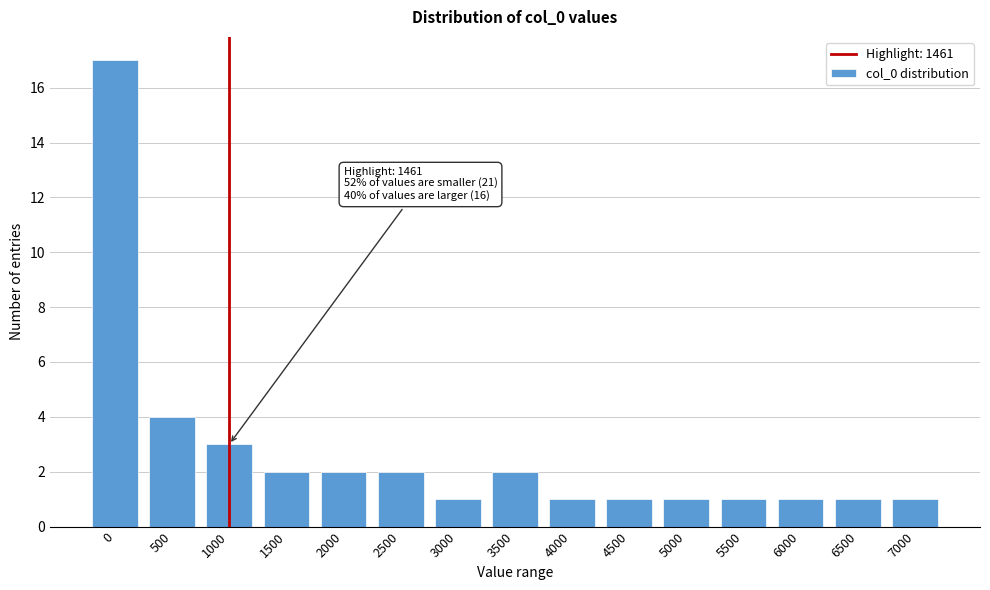

Reading left to right, transcribe all the data shown in this chart.

0=17	500=4	1000=3	1500=2	2000=2	2500=2	3000=1	3500=2	4000=1	4500=1	5000=1	5500=1	6000=1	6500=1	7000=1